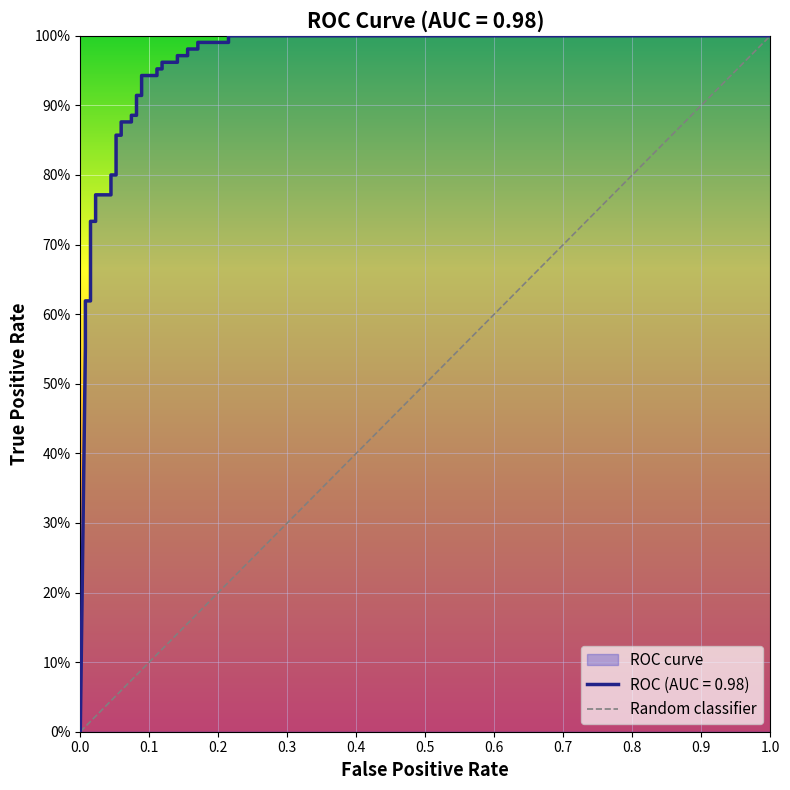

What is the difference between the maximum and minimum values?

1.0